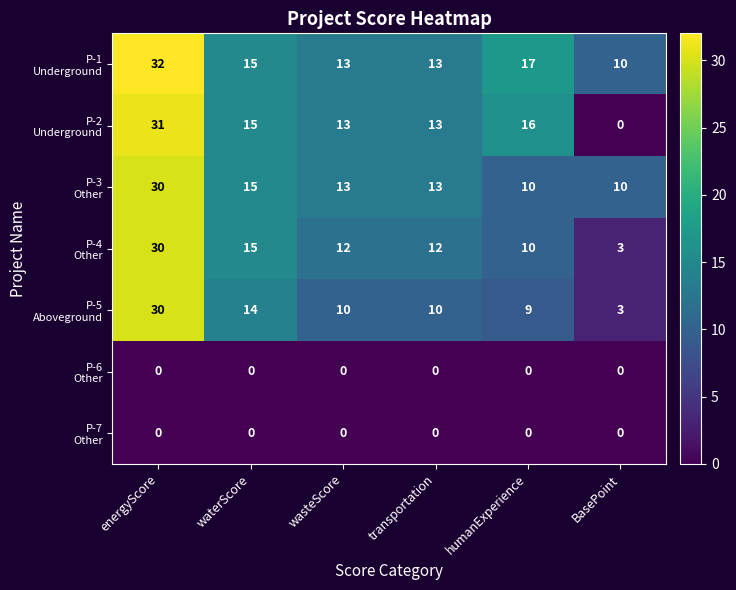

What is the total value across all series at transportation?

61